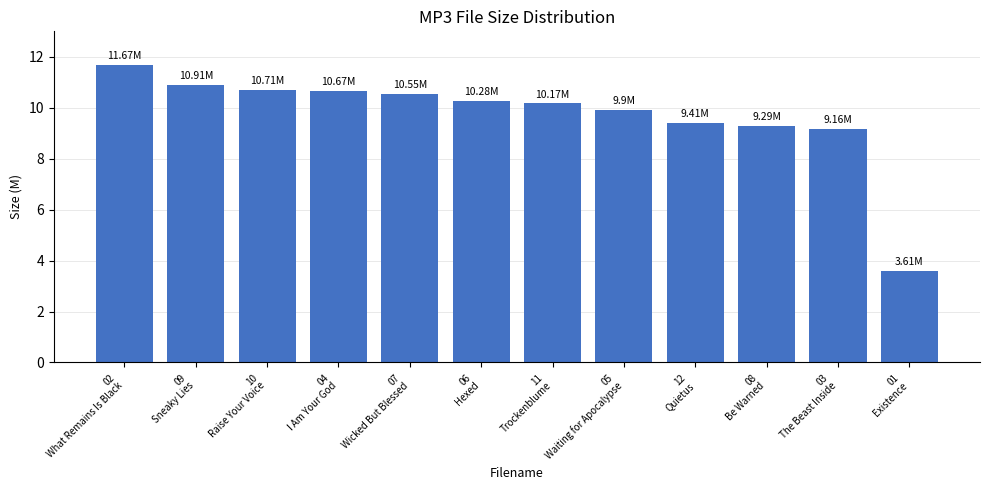

What is the sum of all values?

116.3